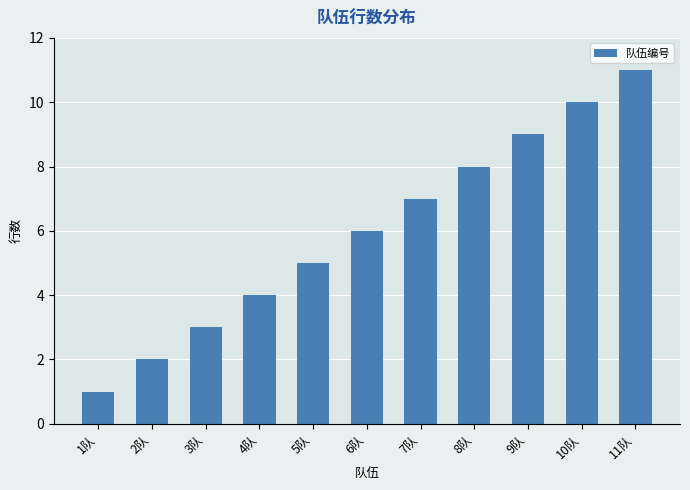

What is the average value?

6